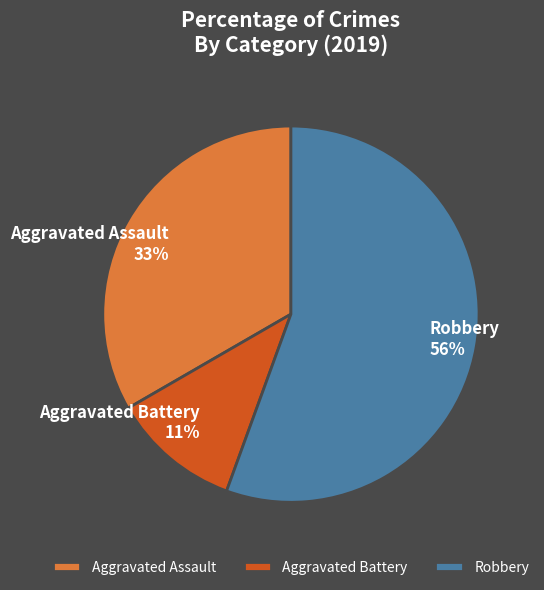

The Aggravated Battery slice represents 11% of the pie. True or false?

True